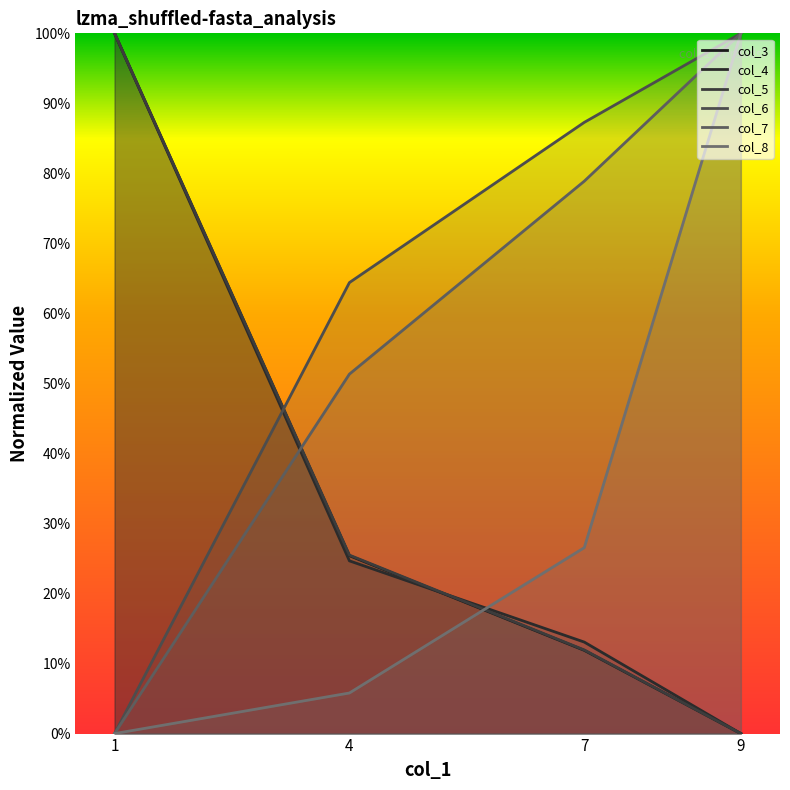

Which series has the widest spread of values?

col_3